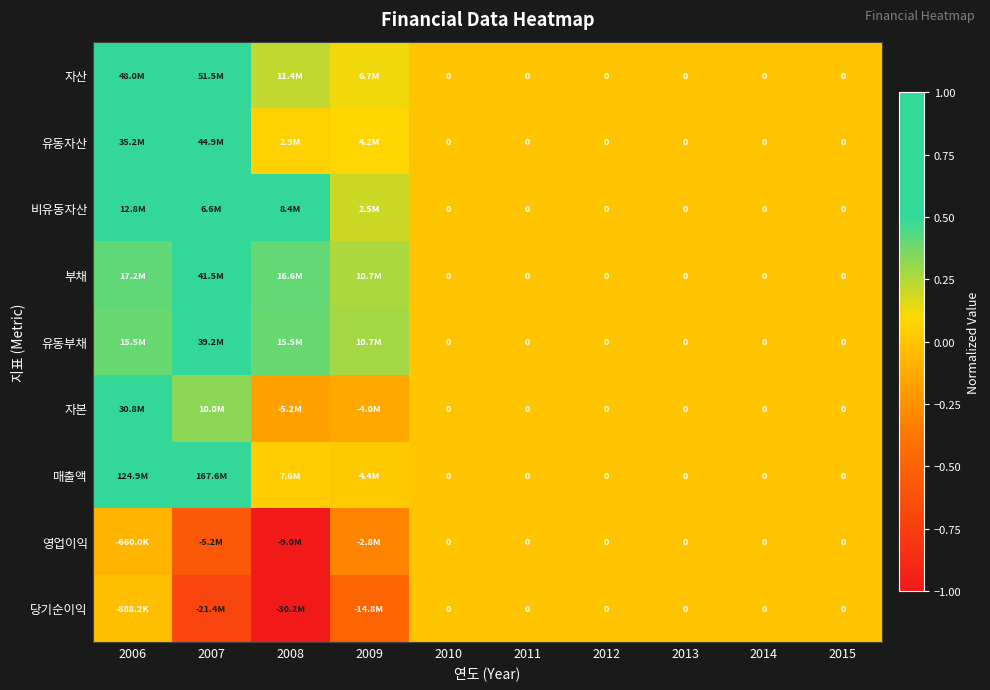

What is the total value across all series at 2008?

-0.4